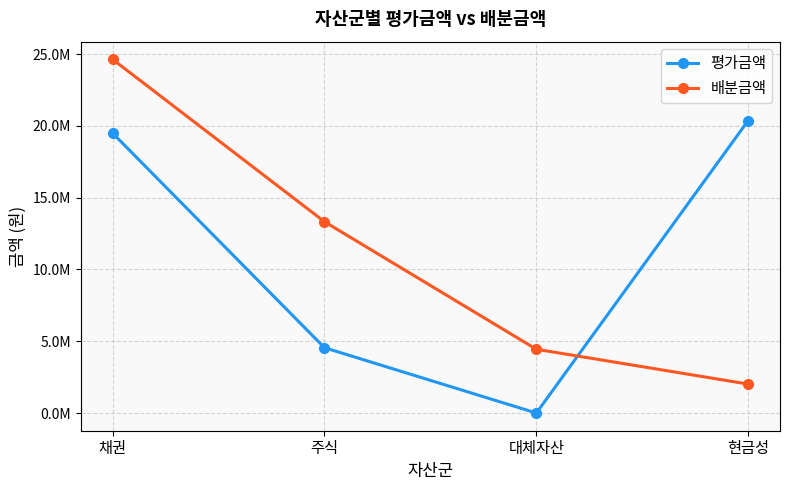

Is this an area chart (filled region under the line)?

No